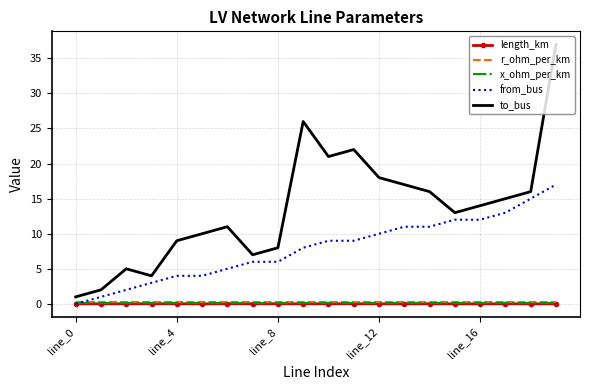

What is the greatest value displayed?

37.0